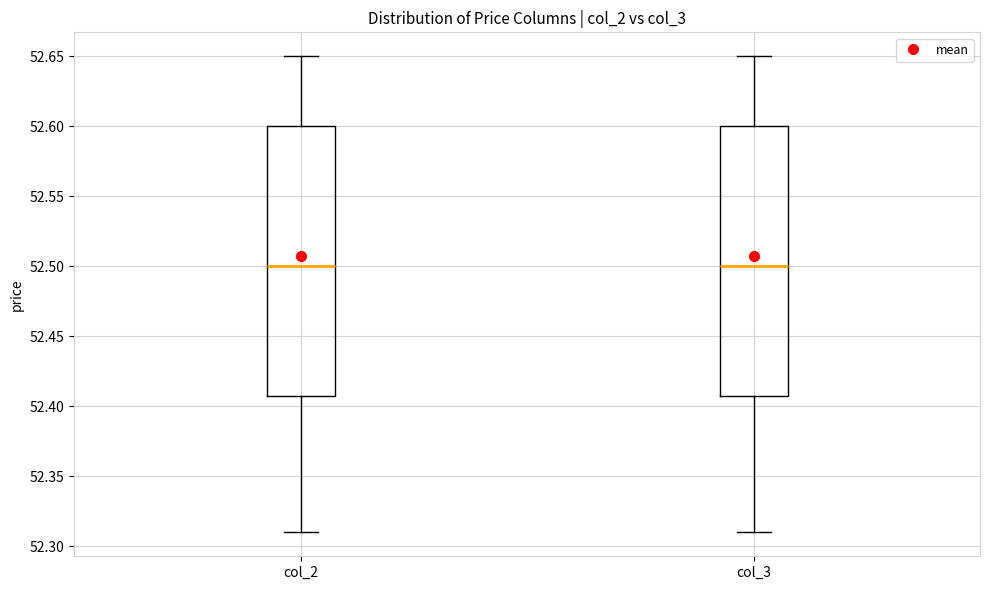

Reading left to right, read every box against the y-axis: the position of its median line, the range the box covers, and the ends of its whiskers. The values are not printed on the chart, so give them approximately, as read against the axis.

col_2: median 52.50, box 52.41 to 52.60, whiskers 52.31 to 52.65
col_3: median 52.50, box 52.41 to 52.60, whiskers 52.31 to 52.65